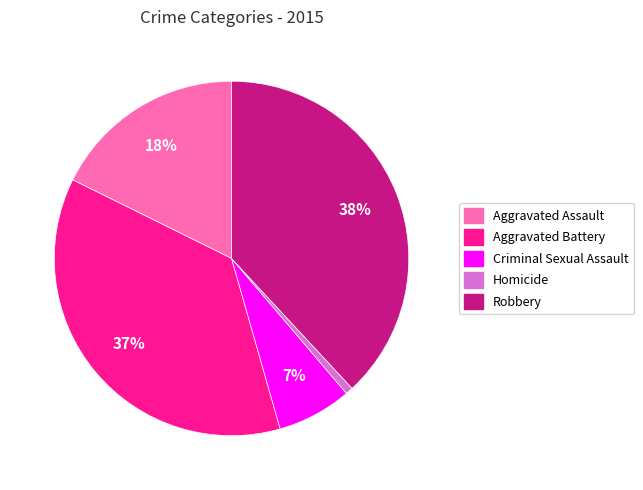

To the nearest percent, what is the difference between the Robbery and Criminal Sexual Assault slice percentages?

31%